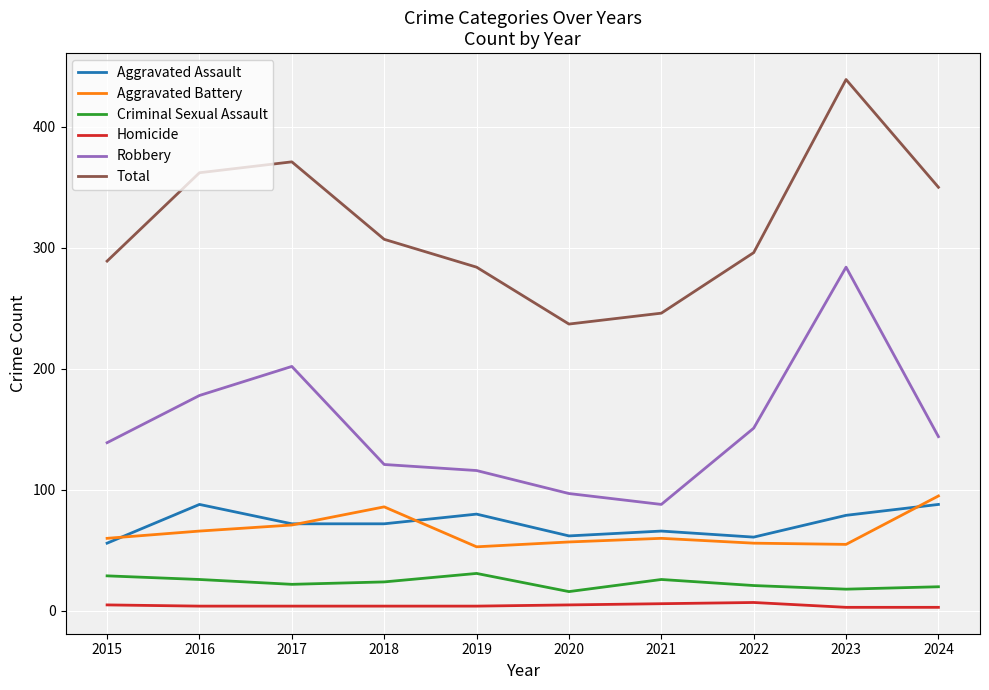

The value of Robbery at 2017 is 202. True or false?

True